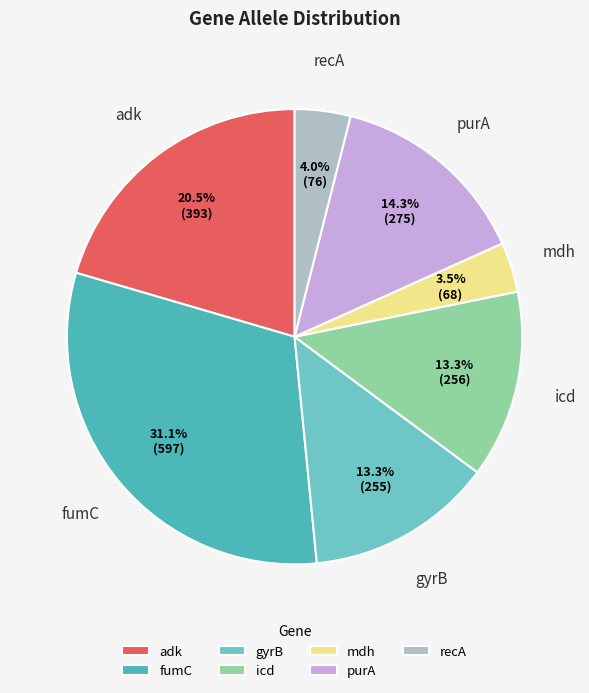

What is the ratio of the value at mdh to the value at adk?

0.2